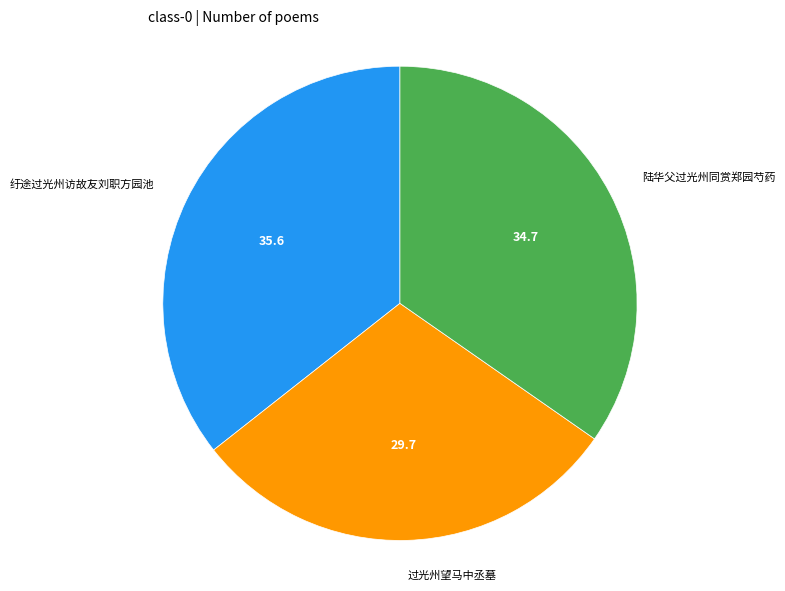

Is there any slice that represents more than half of the pie?

No